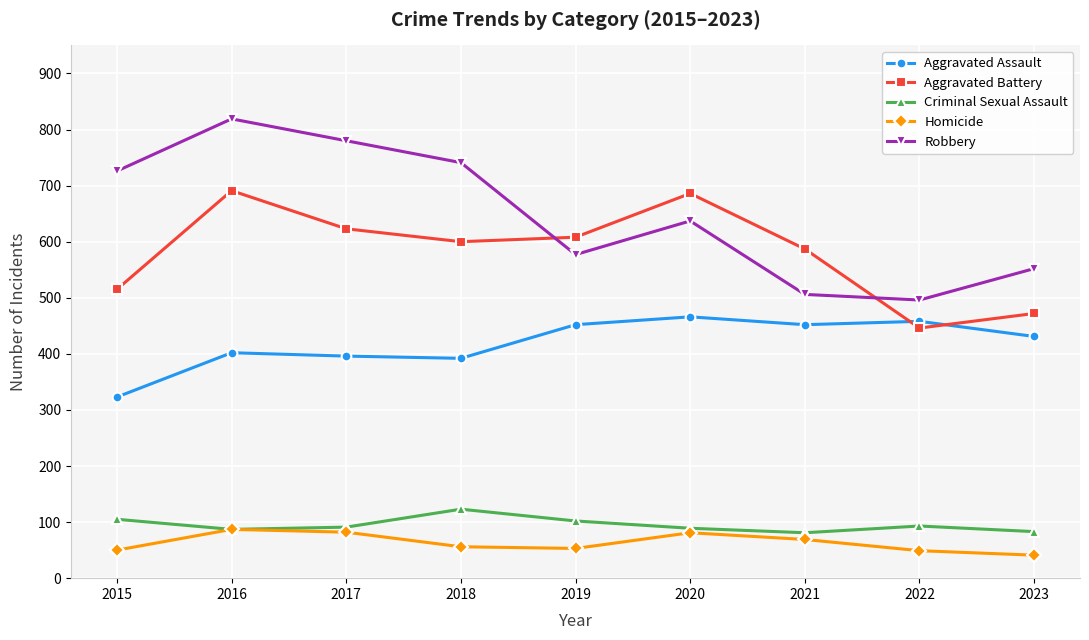

Rank the series by their maximum value, from highest to lowest.

Robbery, Aggravated Battery, Aggravated Assault, Criminal Sexual Assault, Homicide